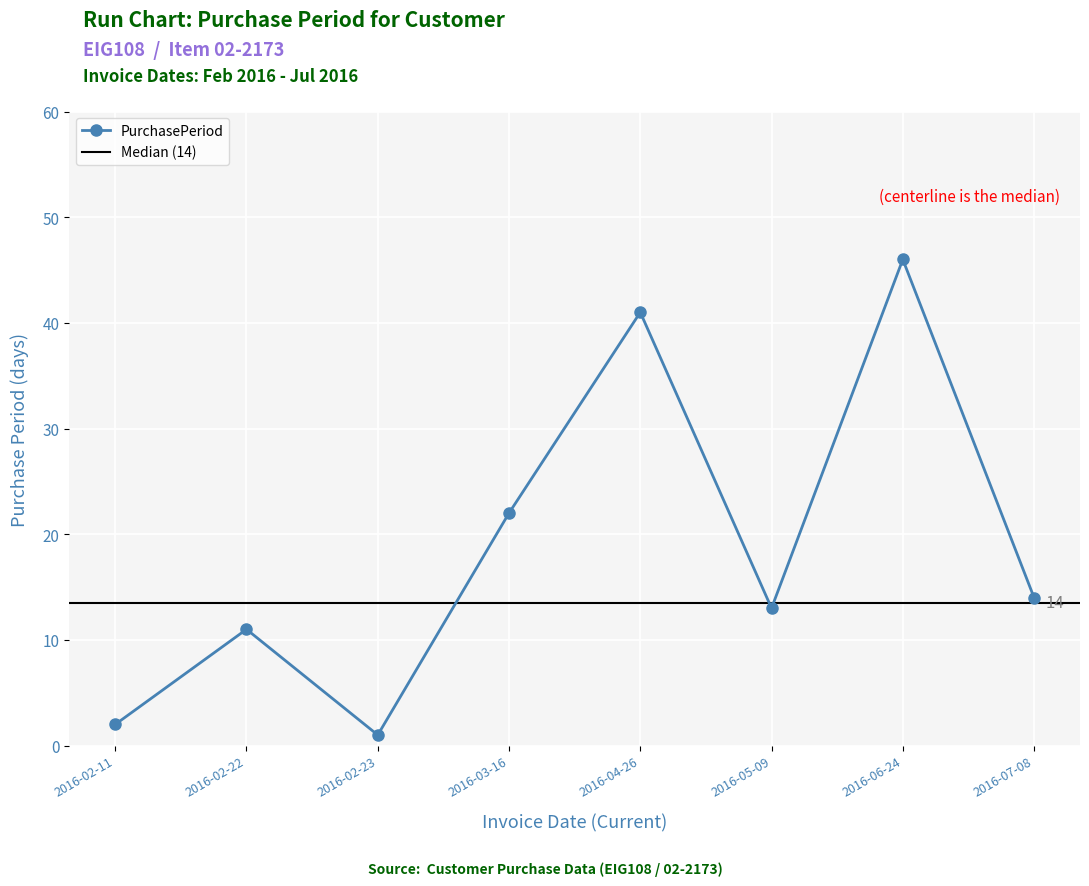

What is the difference between the values at 2016-05-09 and 2016-02-22?

2